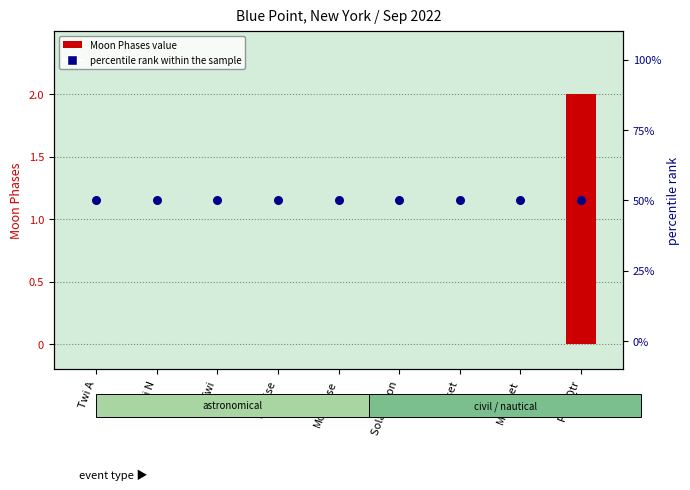

Which series reaches the minimum Y coordinate?

Moon Phases